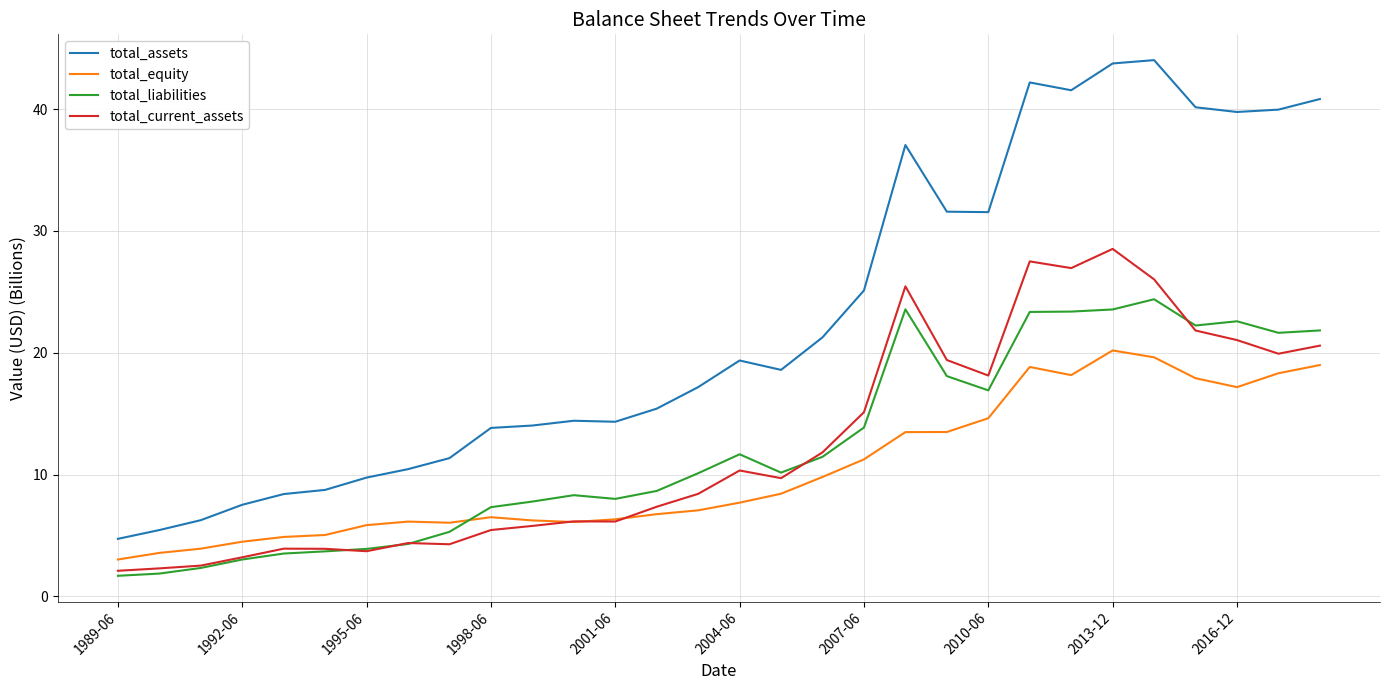

Which series has the widest spread of values?

total_assets